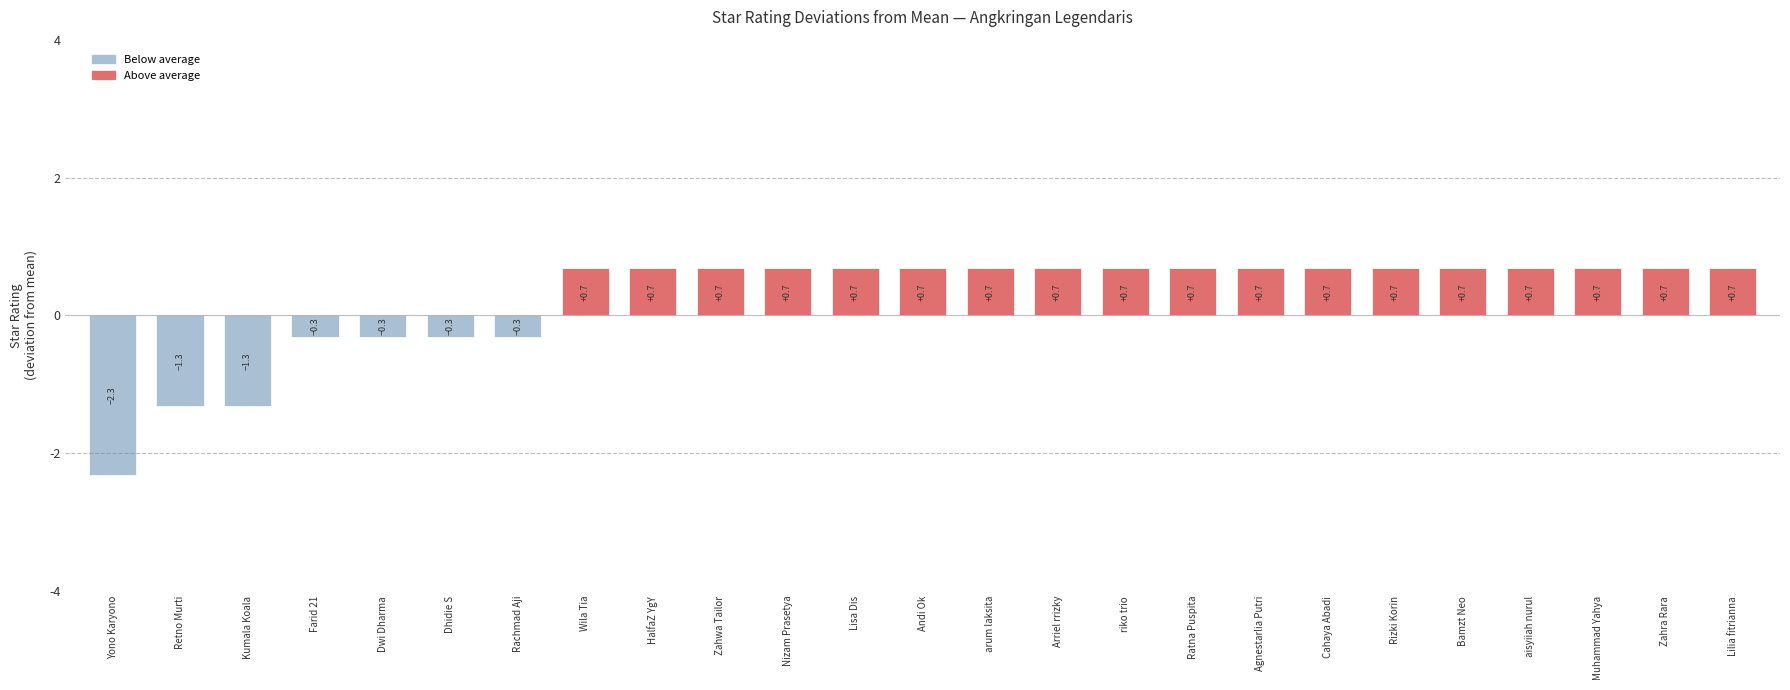

How many values are below zero?

7